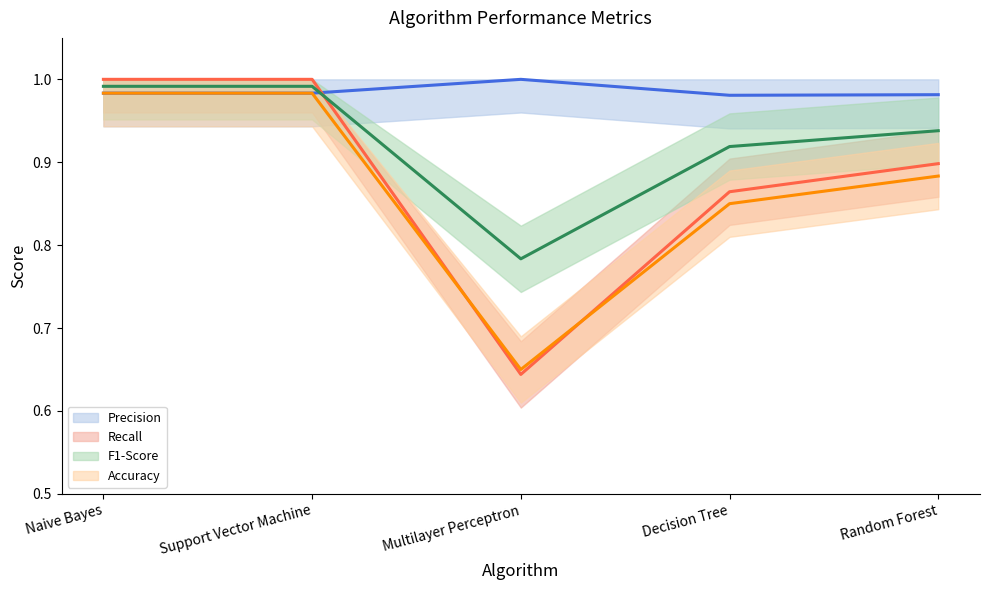

At which category is the sum across all series the highest?

Naive Bayes